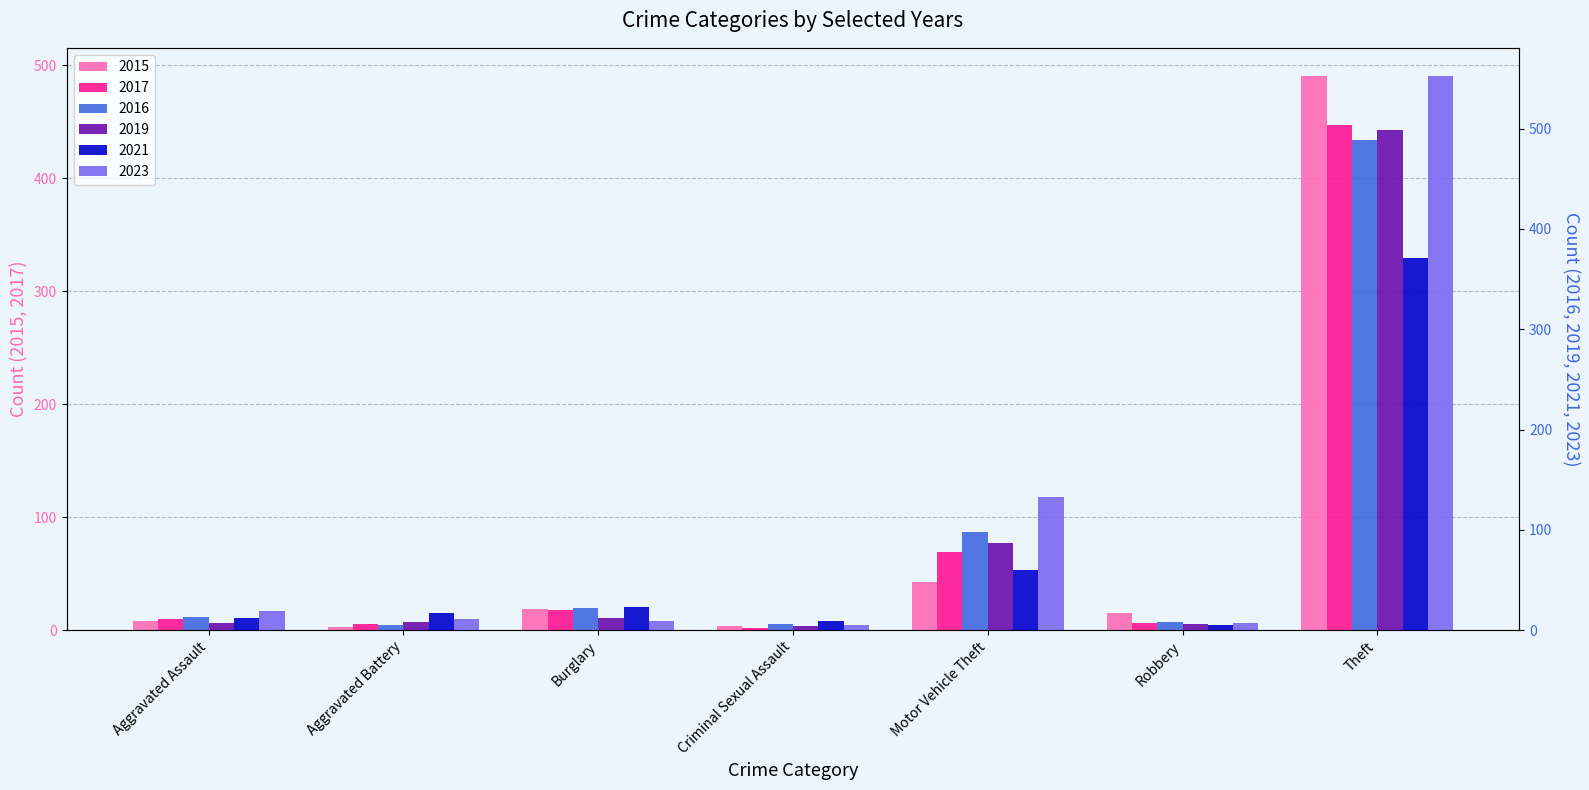

Is the value of 2016 at Motor Vehicle Theft greater than the value of 2021 at Robbery?

Yes